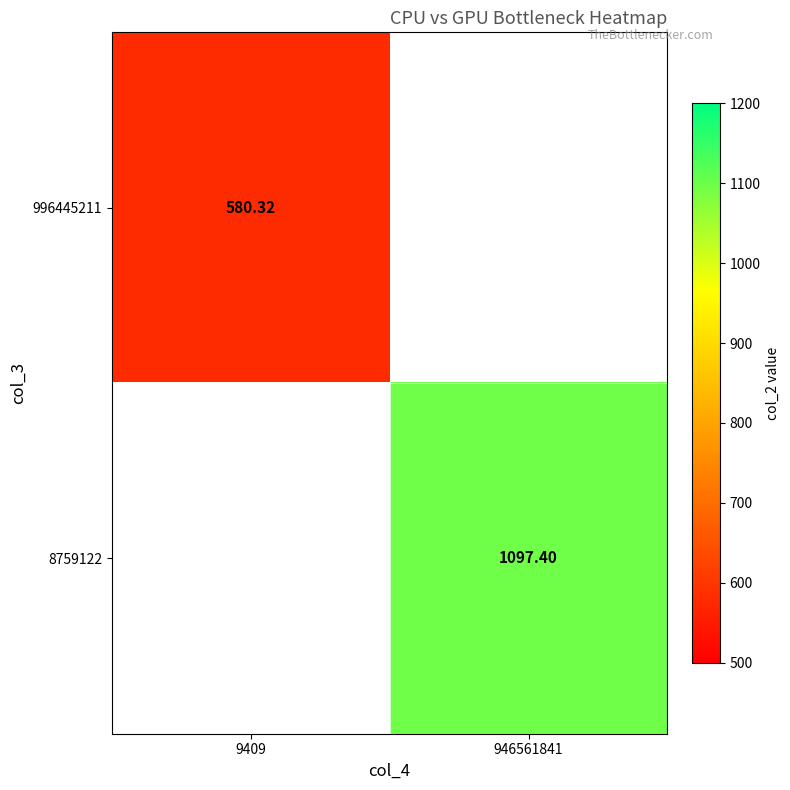

How many data points does each series have?

2